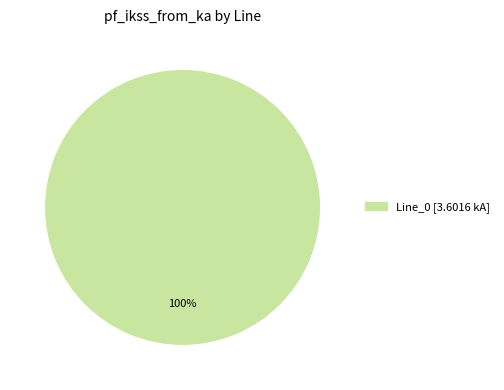

Is there any slice that represents more than half of the pie?

Yes